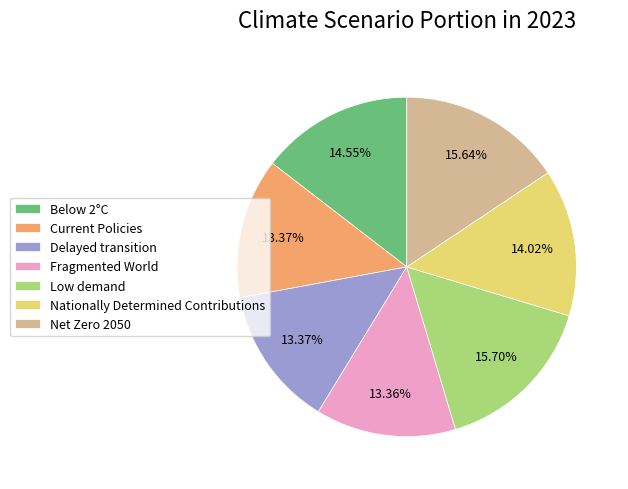

Is the sum of Delayed transition and Below 2°C greater than half?

No